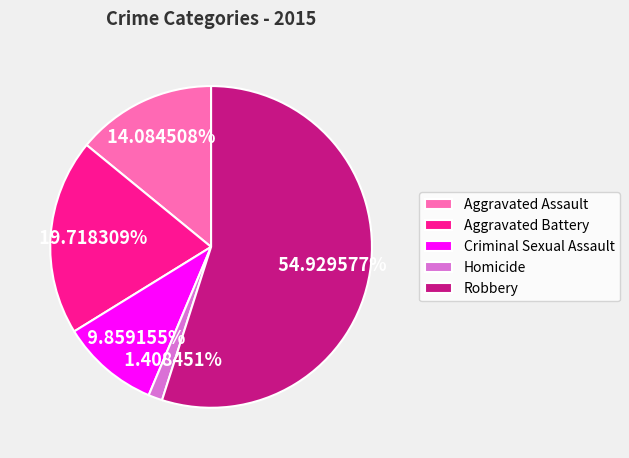

Which has a higher value, Aggravated Assault or Aggravated Battery?

Aggravated Battery